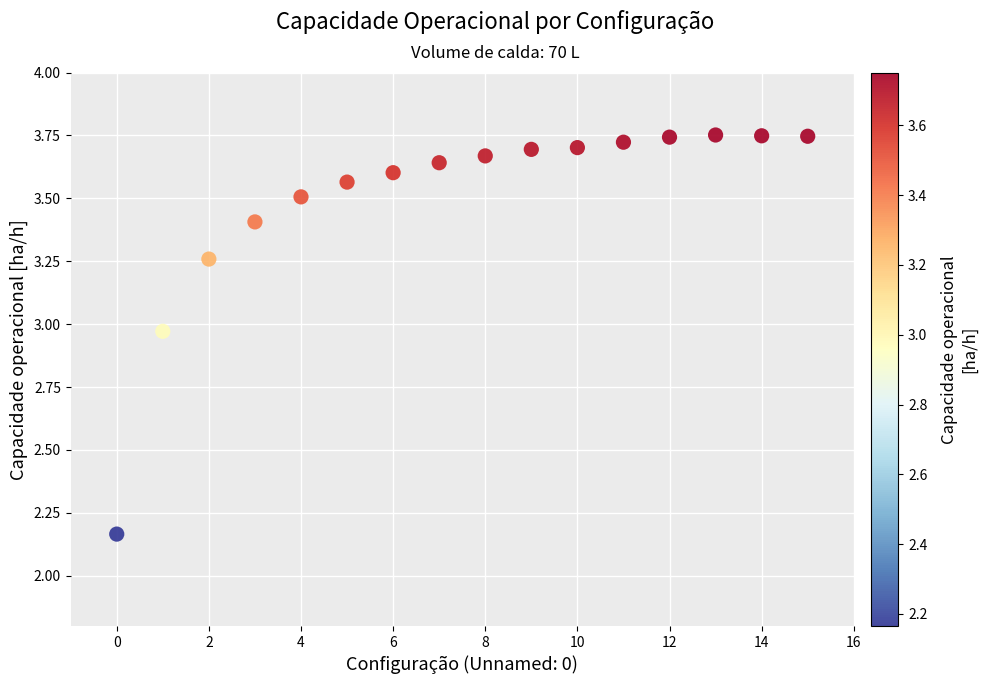

What is the range of Y values (max minus min)?

1.6